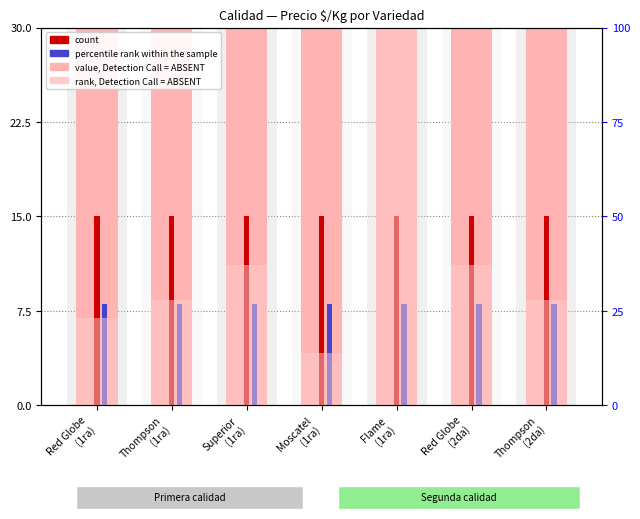

What is the spread (max minus min) of values at Red Globe
(2da)?

298.0